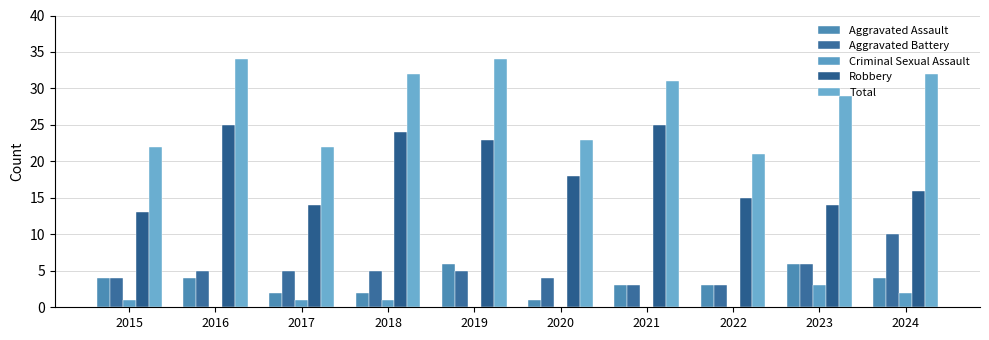

Is it true that Robbery equals 4 at 2017?

False